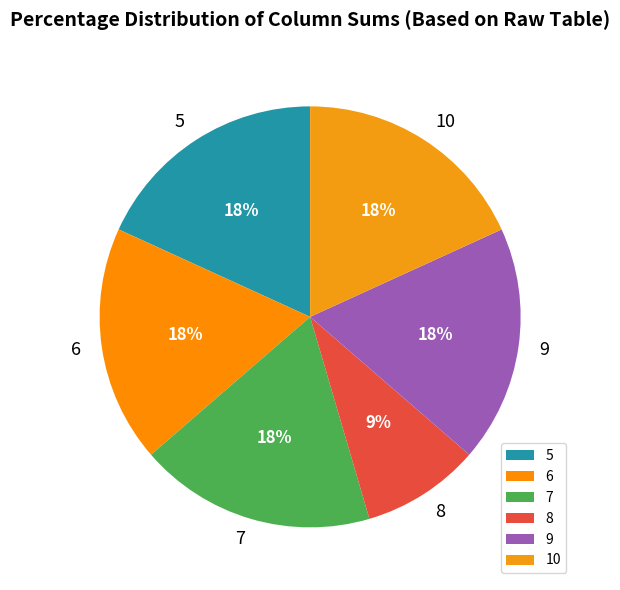

How many slices are in this pie chart?

6